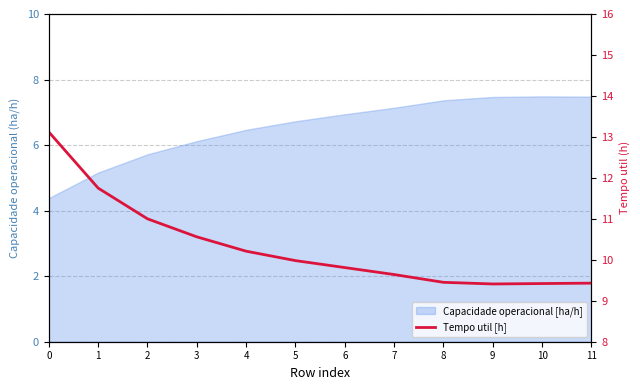

Is it true that the value at 6 is 15.5?

False